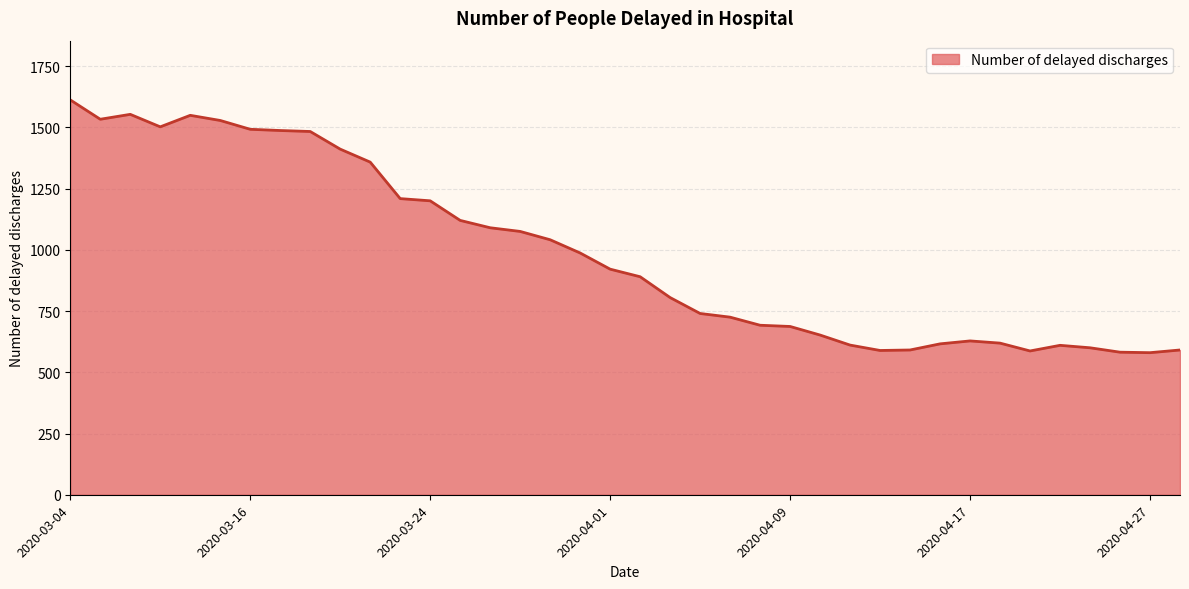

What is the smallest value displayed?

580